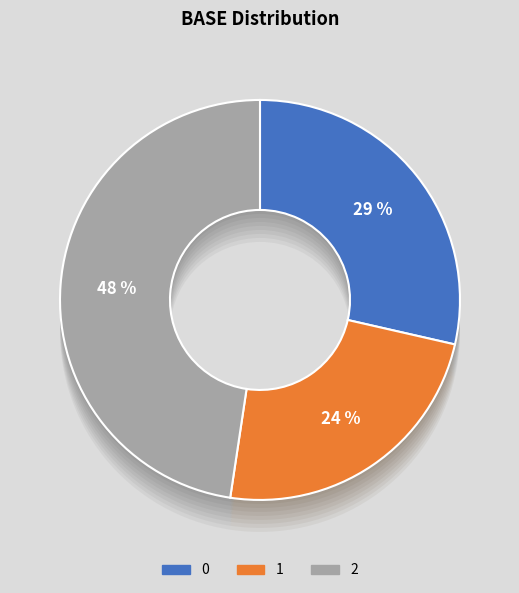

What is the change in value from 1 to 2?

+2500